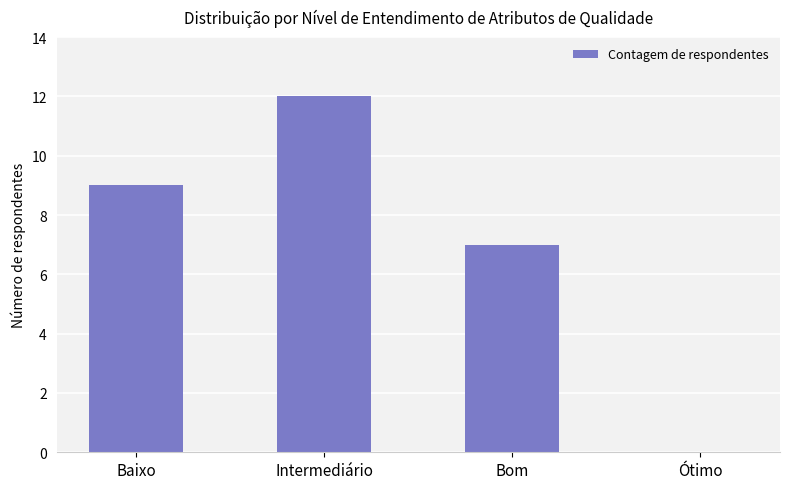

At which category does the chart reach its peak across all series?

Intermediário